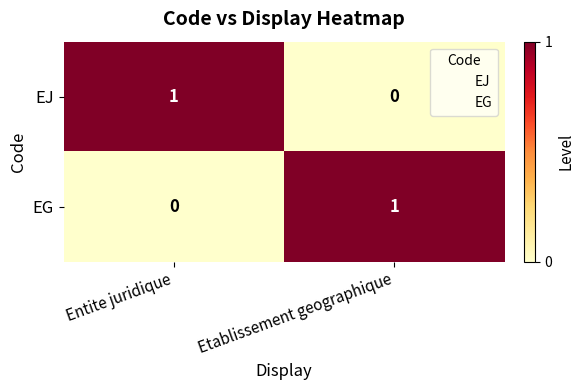

The EJ series shows 1 at Etablissement geographique. True or false?

False